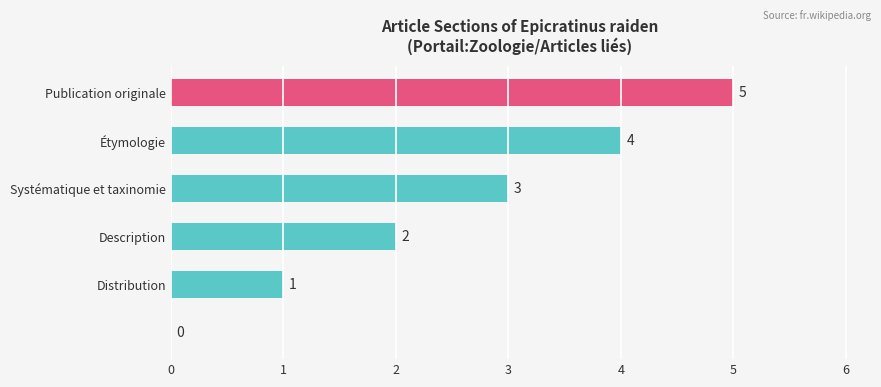

Are the bars grouped side by side (vs. stacked)?

No